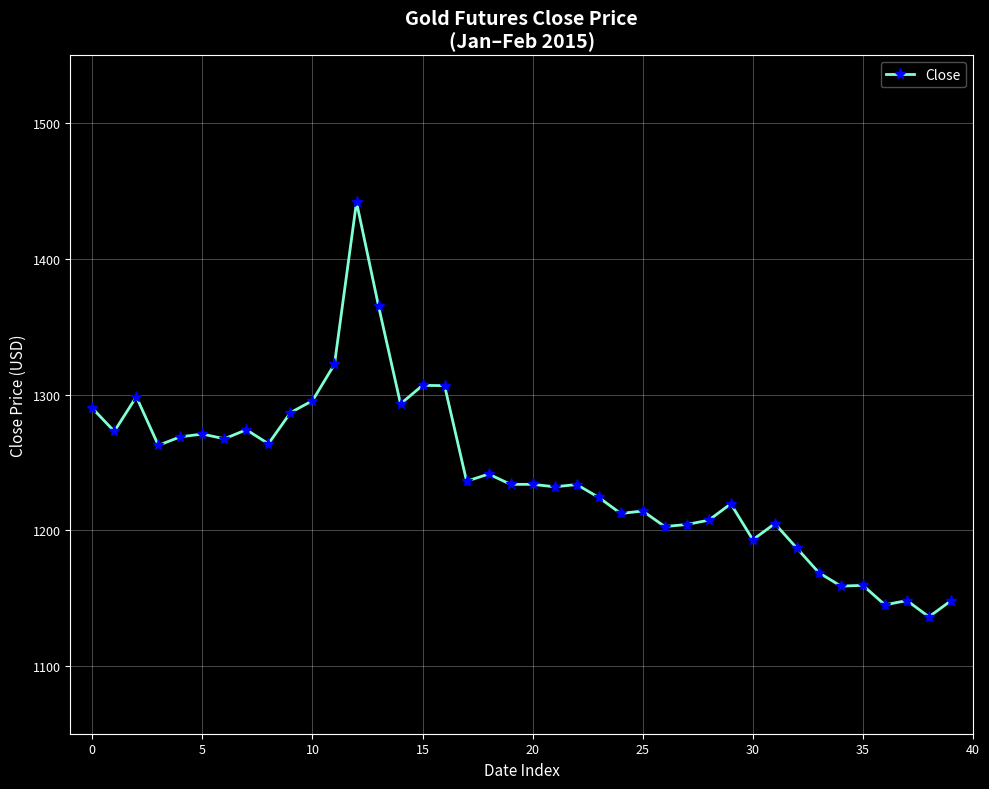

What is the smallest value displayed?

1136.2